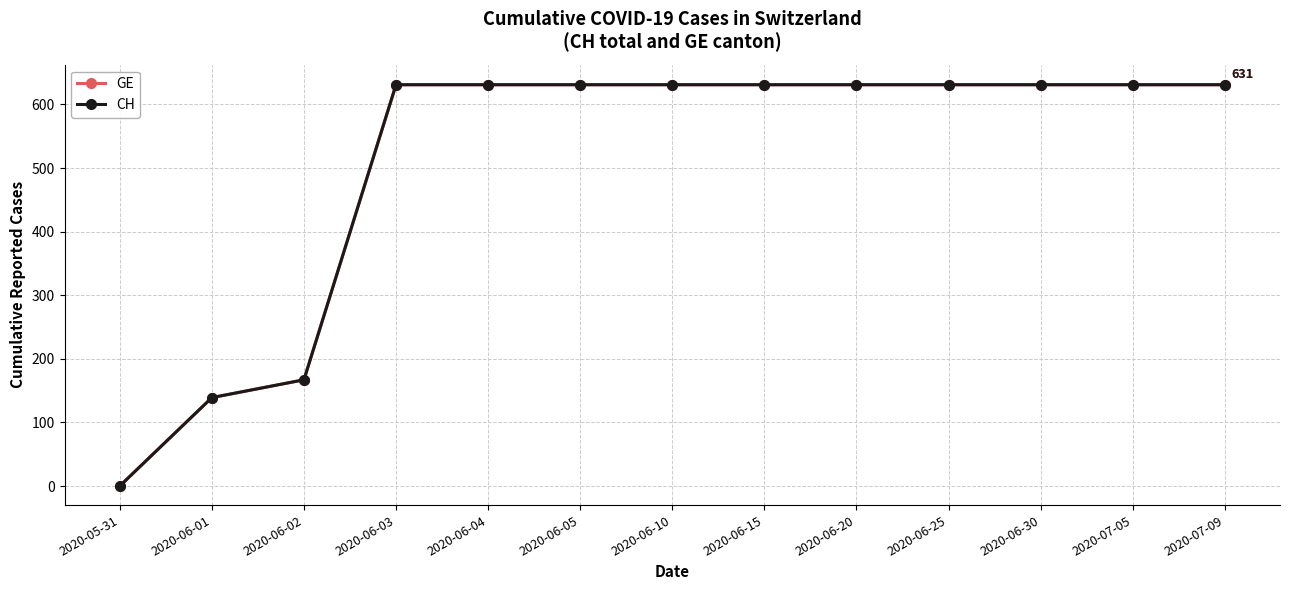

The CH series shows 631 at 2020-06-30. True or false?

True